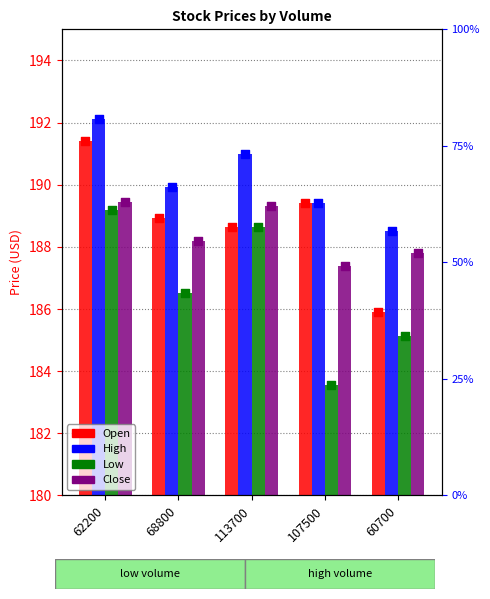

Is the value of High at 68800 greater than the value of Close at 113700?

Yes